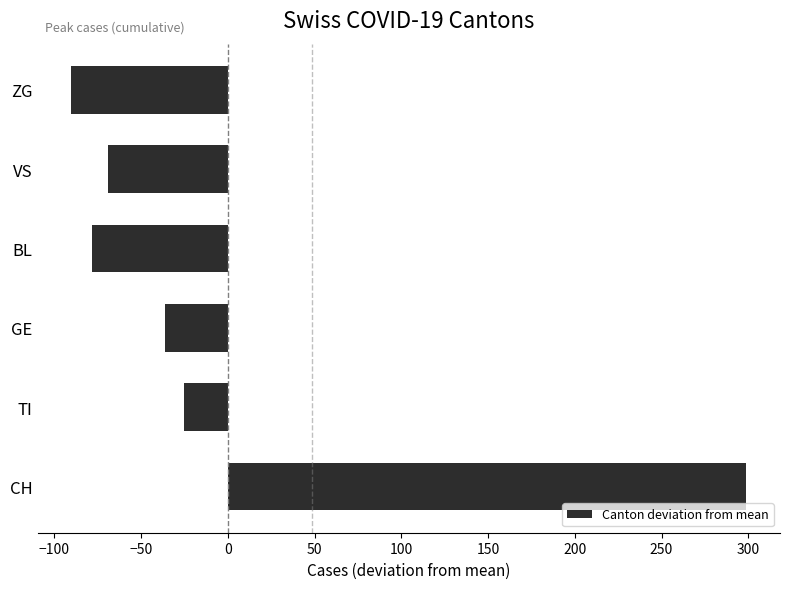

Which label corresponds to the largest value in the chart?

CH